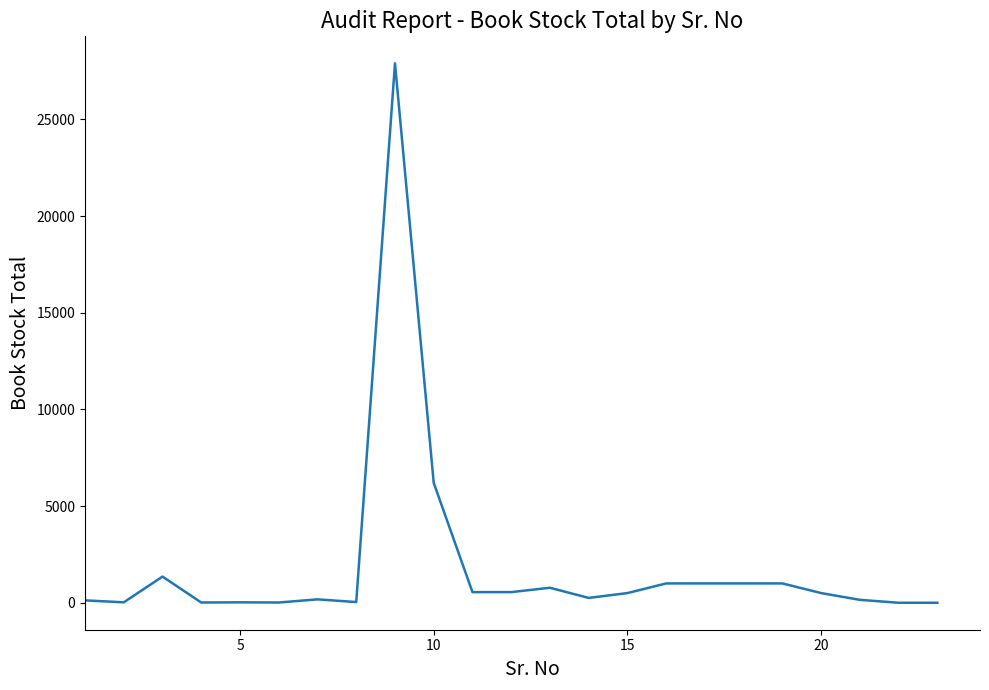

How many categories are shown in the chart?

23